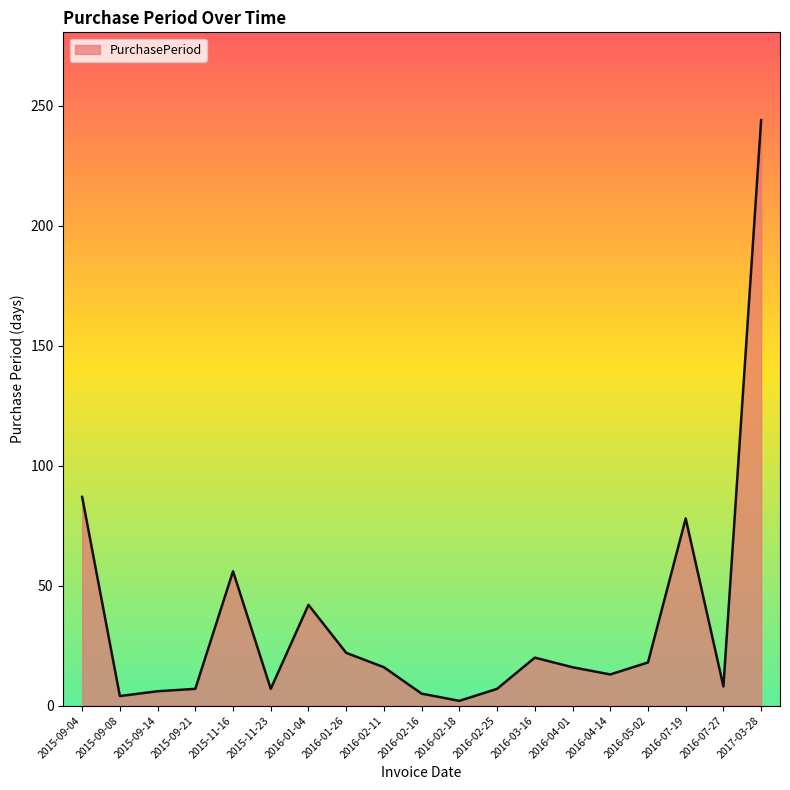

What position from the left is 2016-07-27?

18